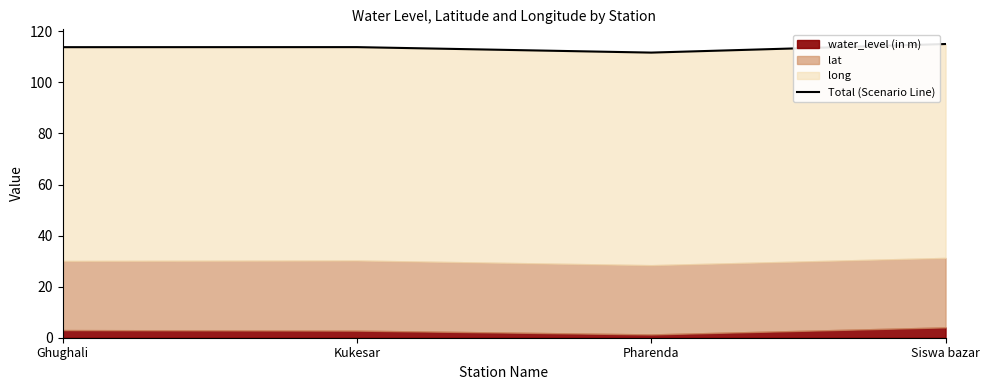

Does the chart display data point markers on the line(s)?

No